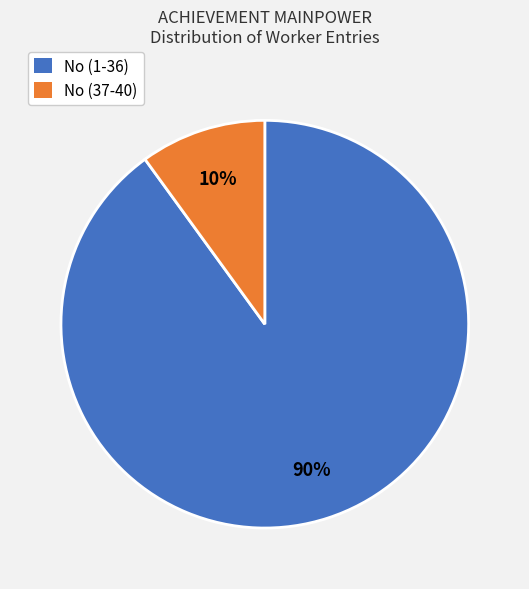

Which slice is the smallest?

No (37-40)